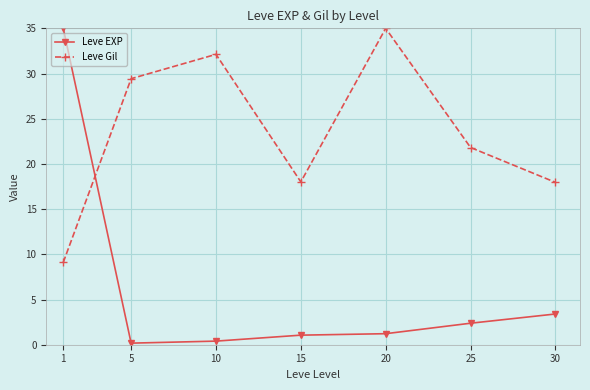

How many distinct data groups are displayed?

2